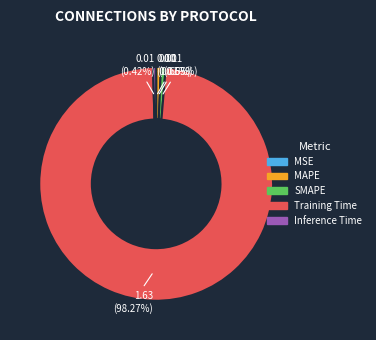

To the nearest percent, what portion does SMAPE represent?

1%